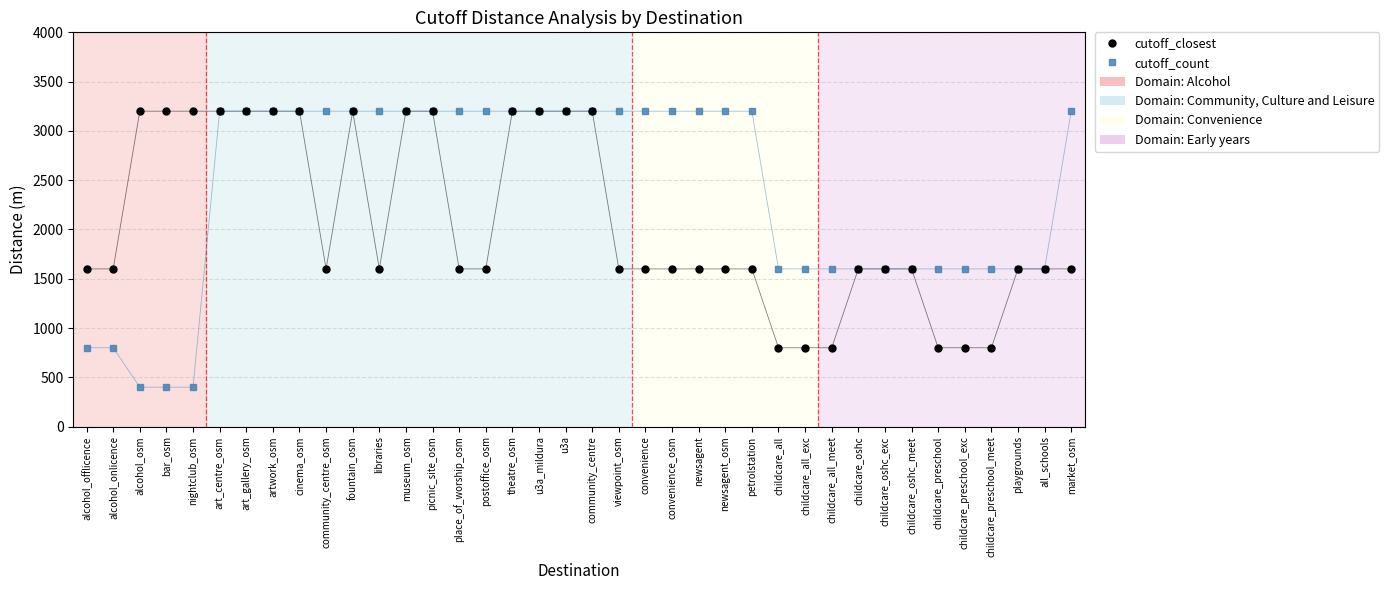

Which series has the largest range (max minus min)?

cutoff_count